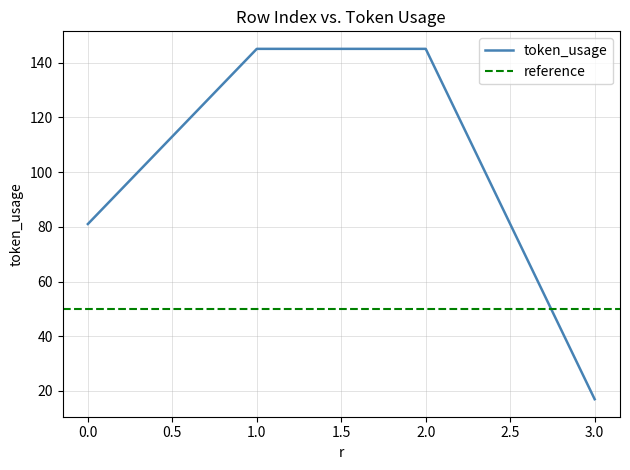

List the labels in order of value, smallest first.

3, 0, 1, 2